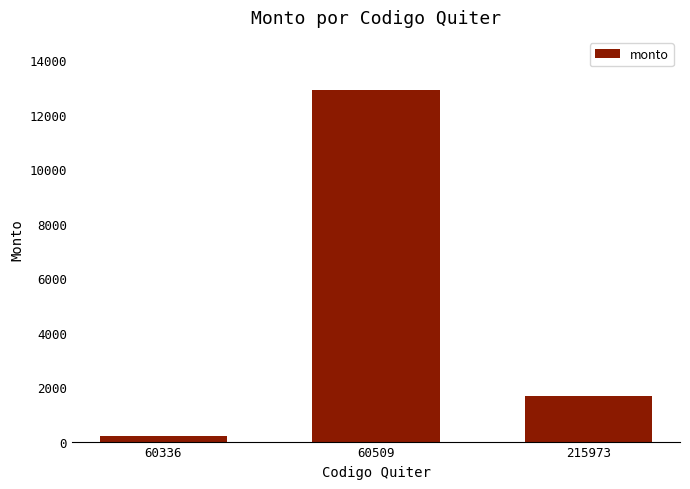

What is the change in value from 60509 to 215973?

-11232.5